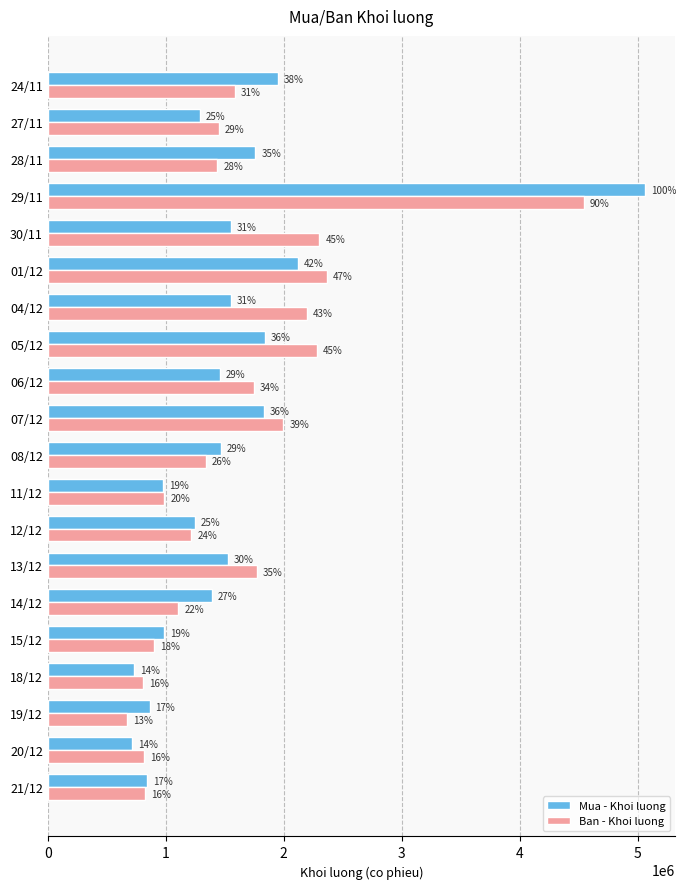

What is the value of the Mua - Khoi luong bar at the 20th from the left?

1947300